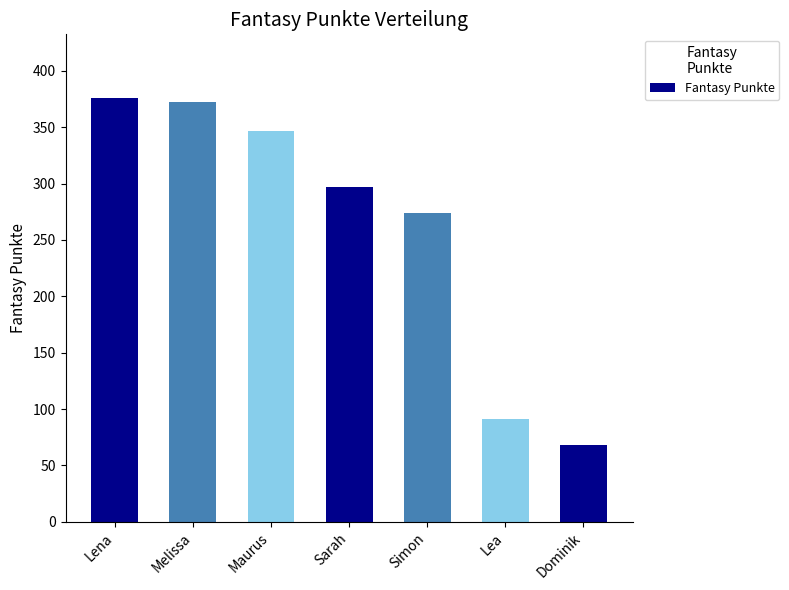

What is the change in value from Lena to Maurus?

-29